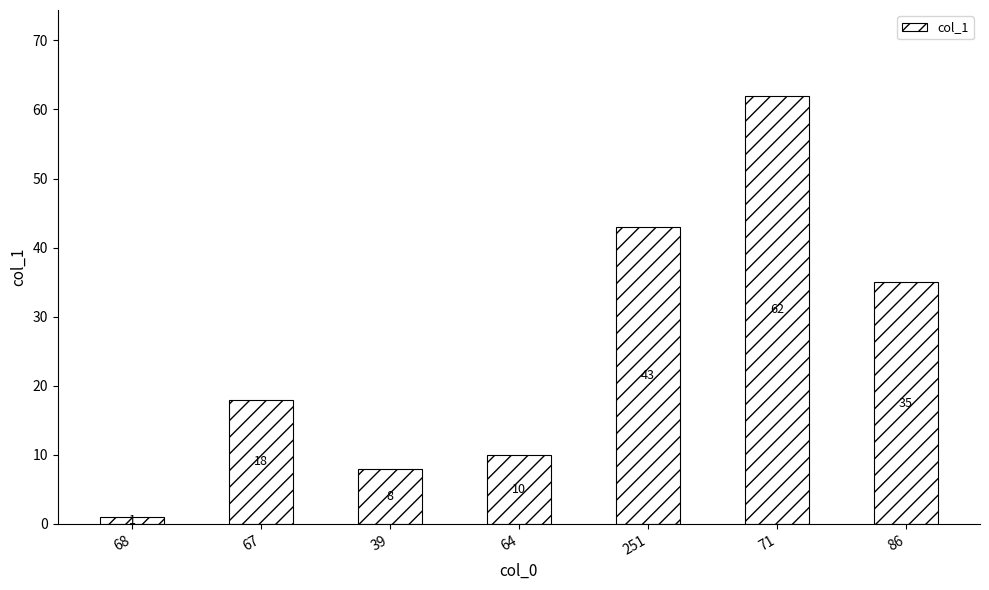

How many values are below 18?

3